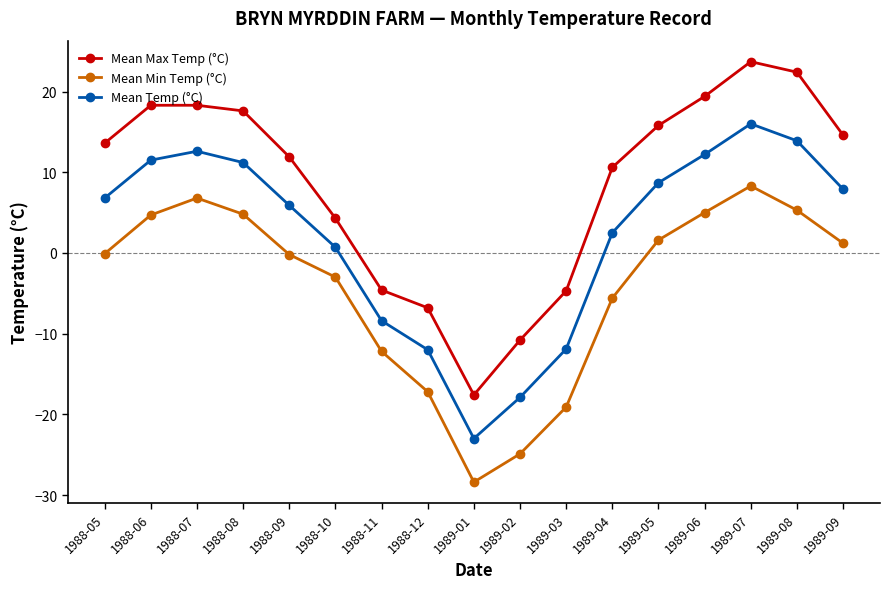

What is the average value of the Mean Max Temp (°C) series?

8.6